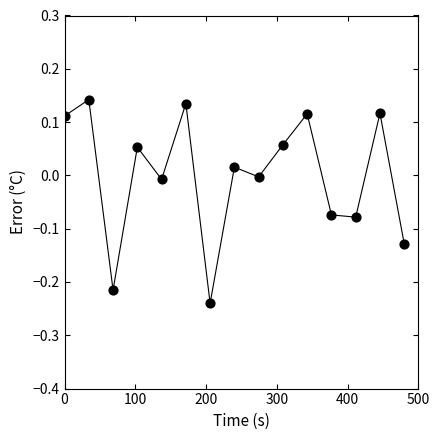

What is the range of X values (max minus min)?

480.0